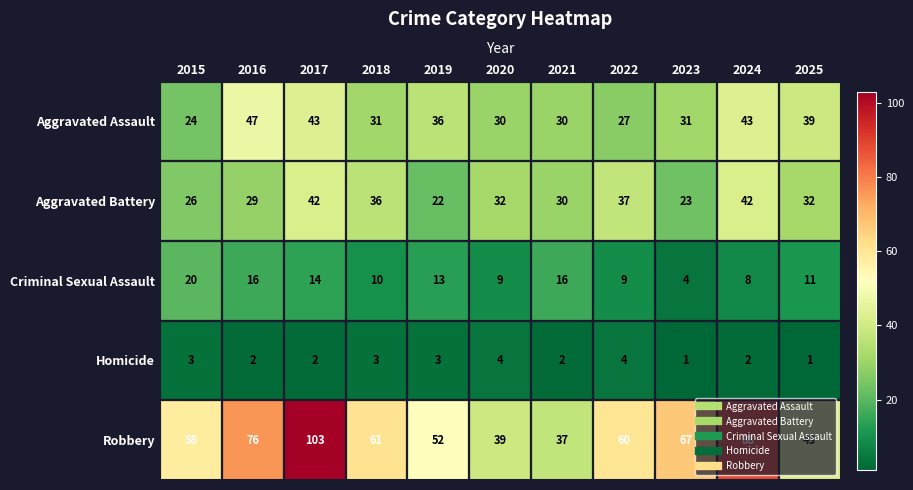

How many distinct data groups are displayed?

5